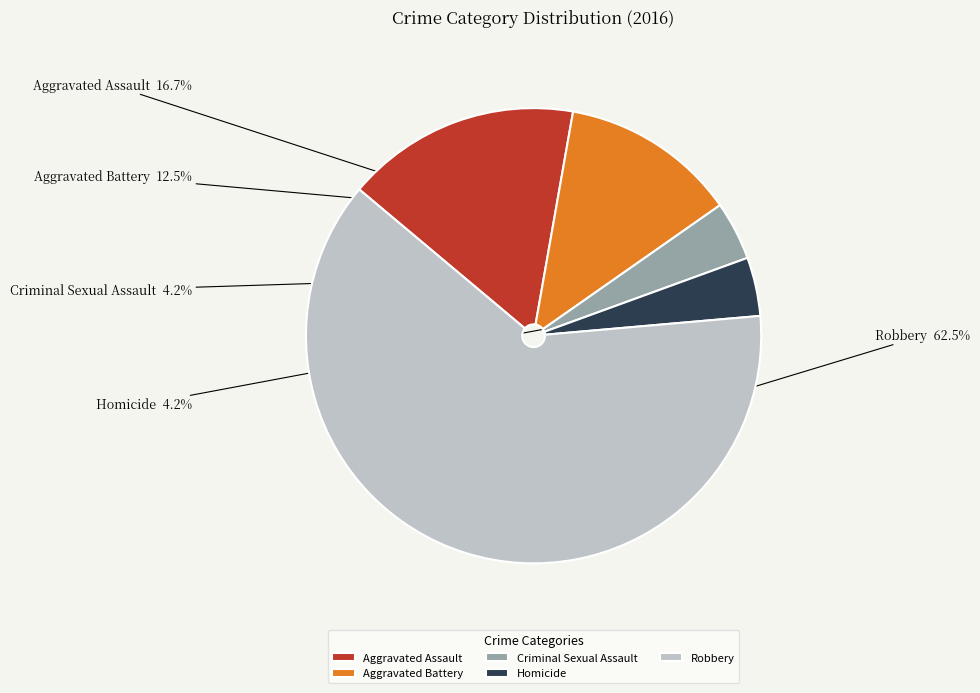

To the nearest percent, what percentage of the pie is Criminal Sexual Assault?

4%